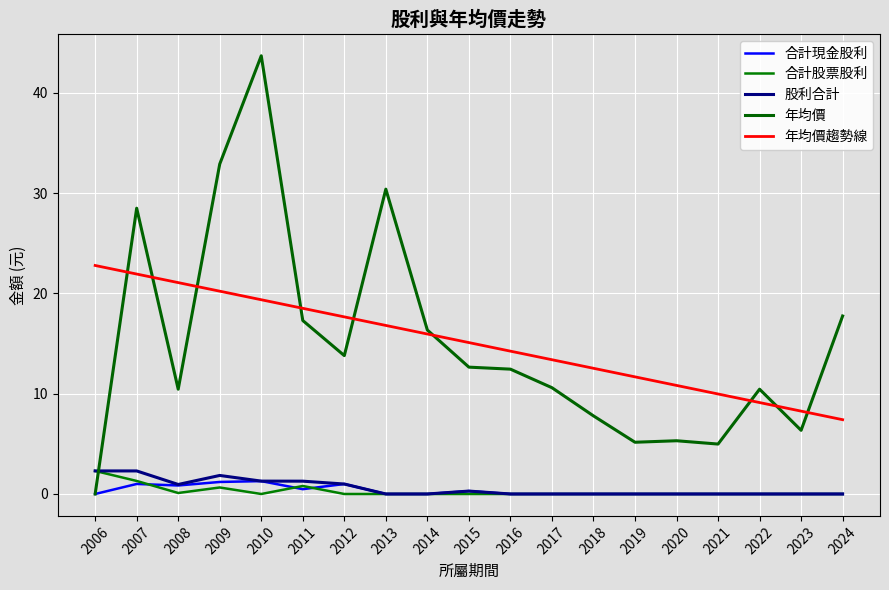

How many distinct data groups are displayed?

5